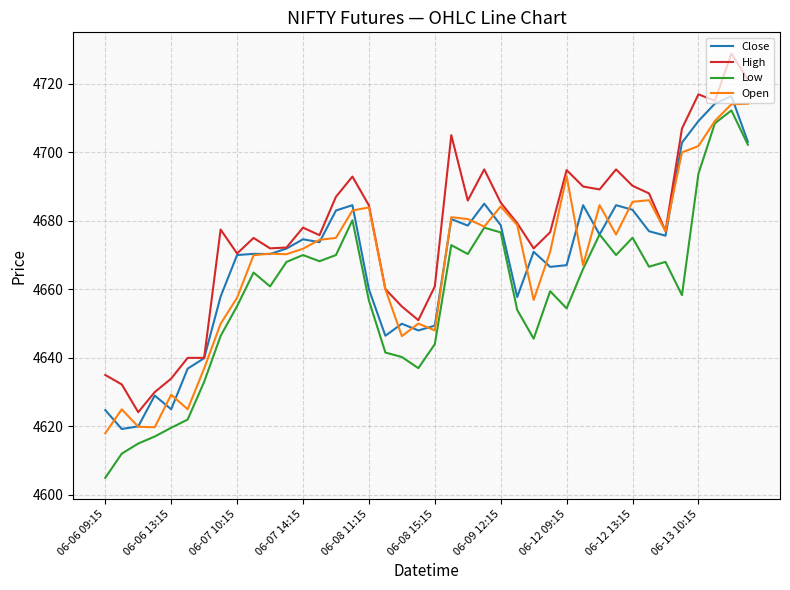

Which series has the widest spread of values?

Low